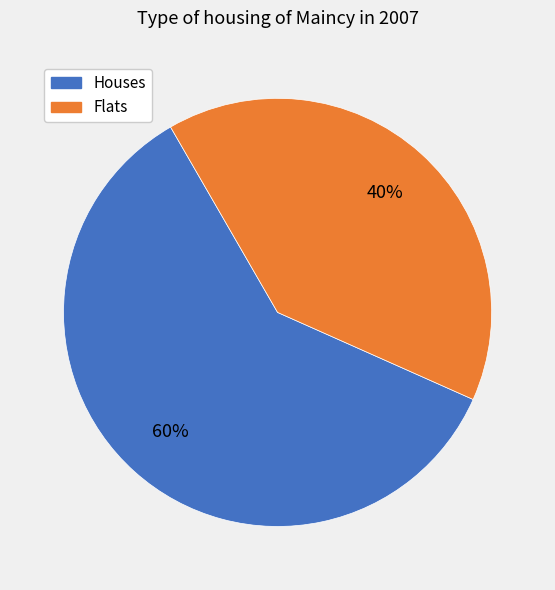

Is there a majority slice in this chart?

Yes